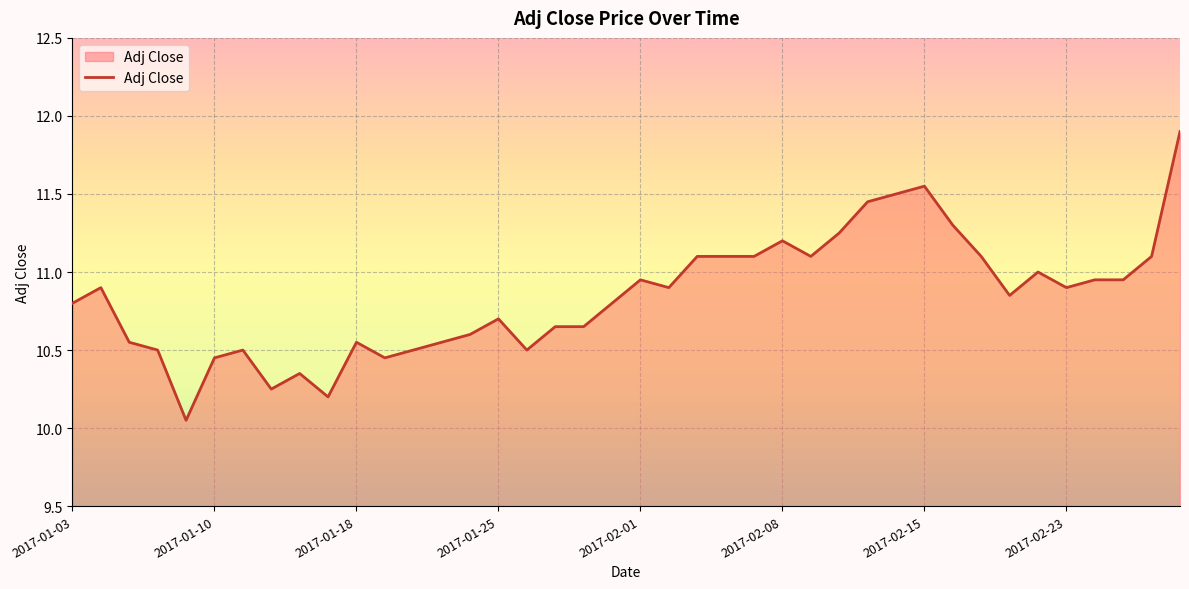

What is the difference between the maximum and minimum values?

1.8